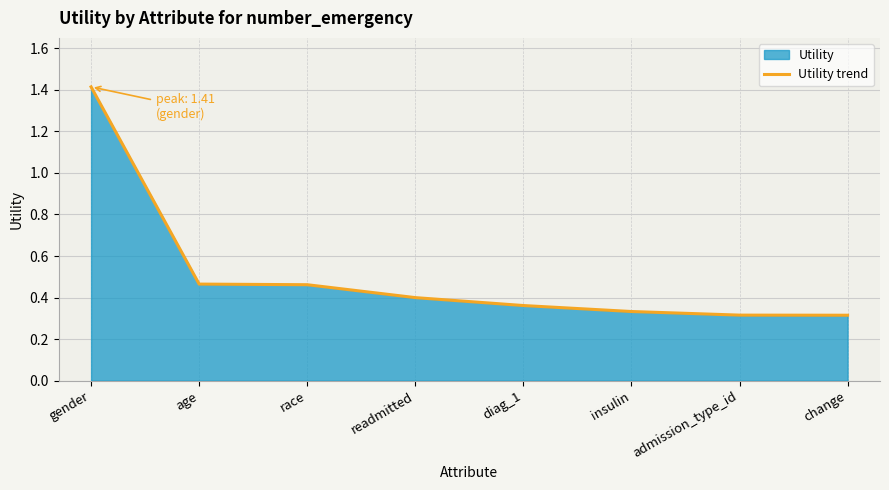

How many values are between 0 and 1?

7